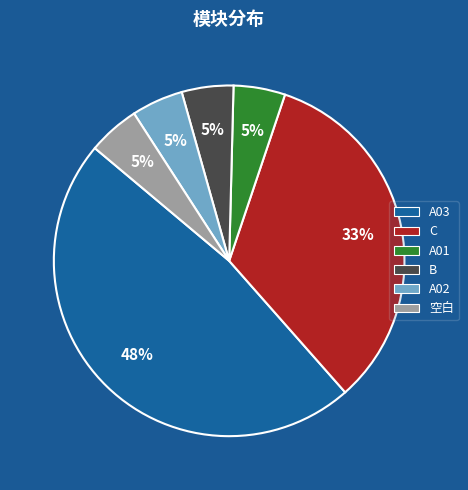

Which category has the biggest portion of the pie?

A03